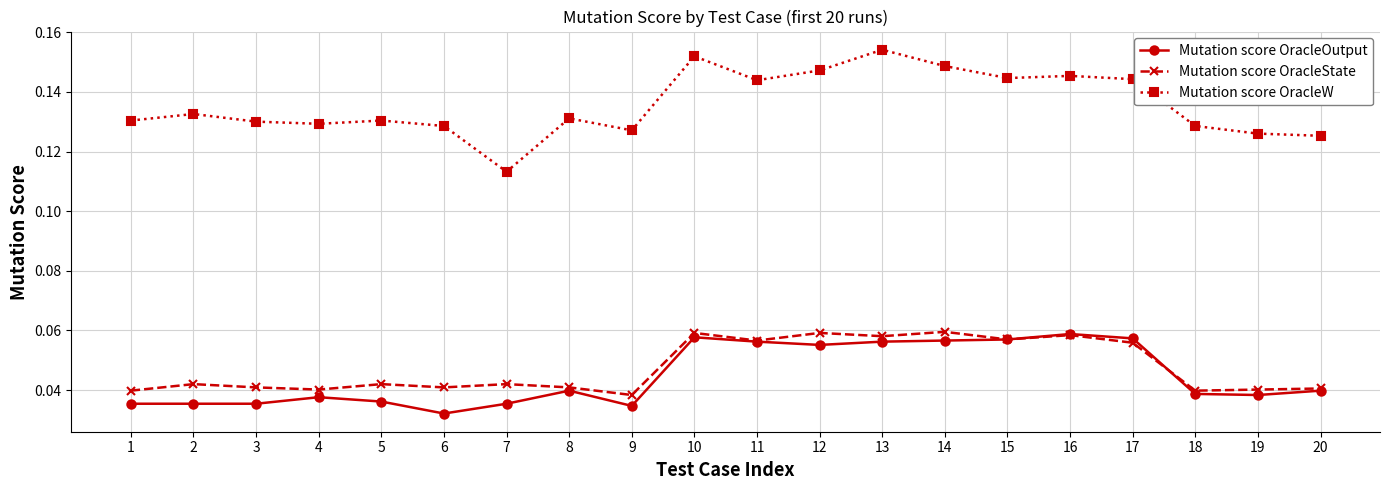

True or false: Mutation score OracleState has a value of 0.0 at 17.

False